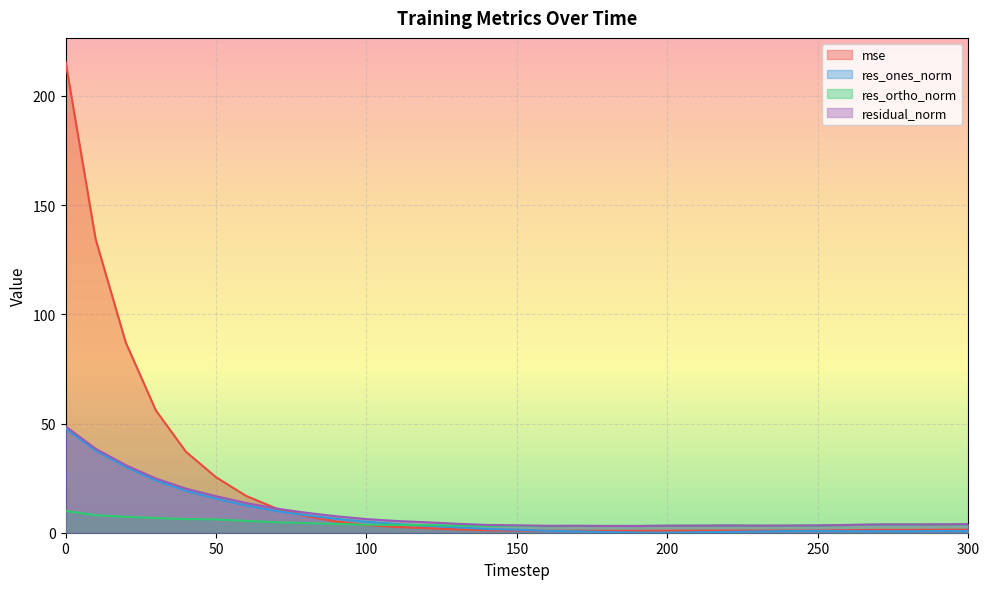

True or false: res_ones_norm has more than 1 interior local peaks.

False